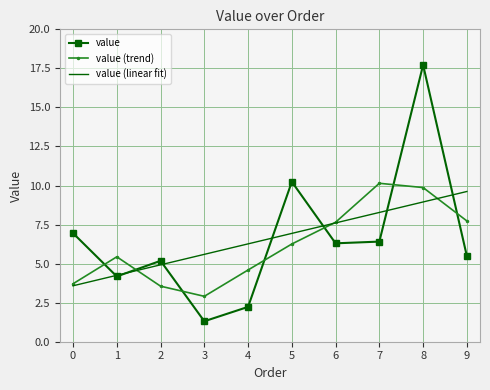

What is the difference between the second highest and minimum values in the value series?

8.9